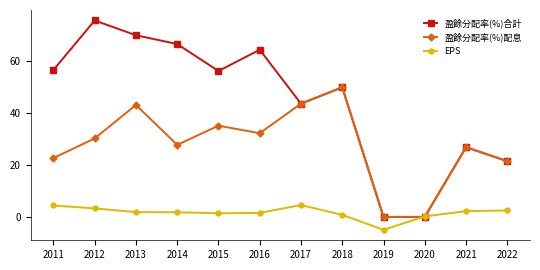

True or false: EPS has a value of 1.8 at 2014.

True